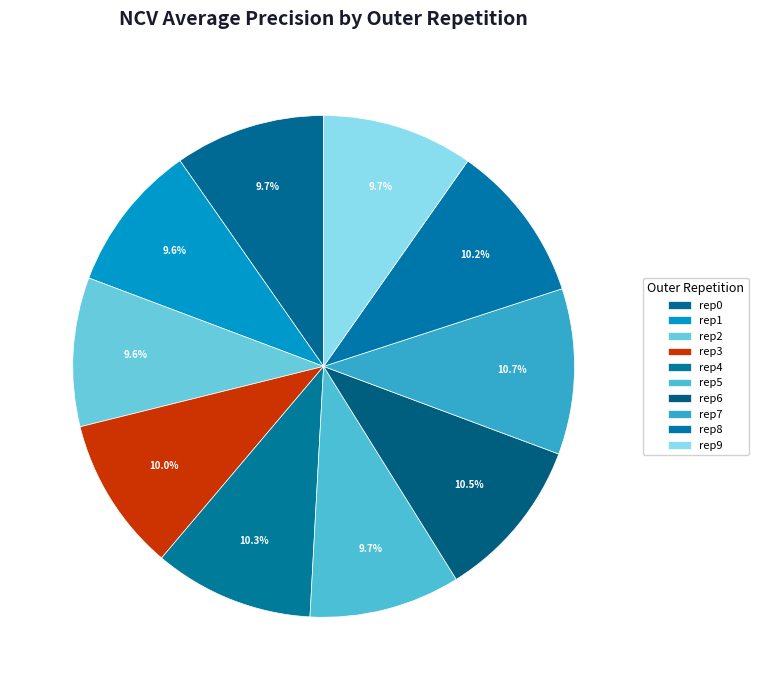

How many segments does this pie chart have?

10